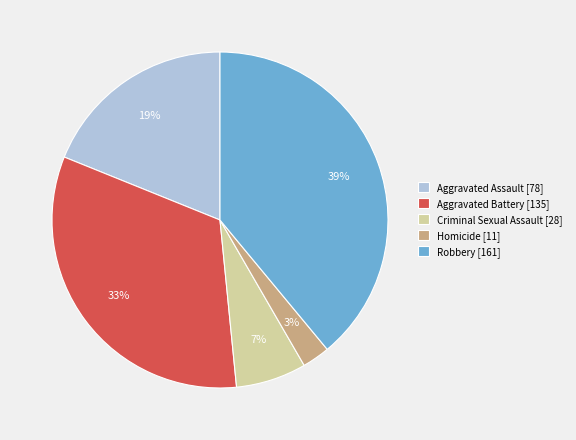

True or false: Robbery accounts for 39% of the total.

True